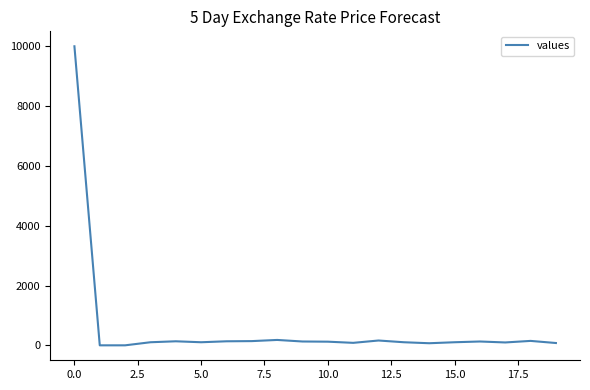

What is the difference between the maximum and minimum values?

10000